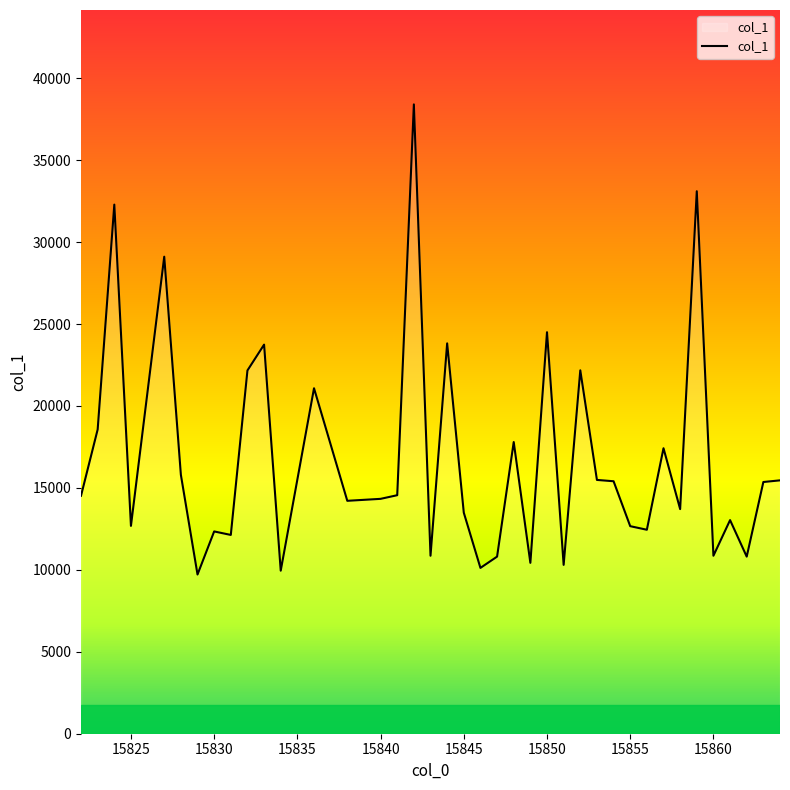

What is the difference between the maximum and minimum values?

28686.2